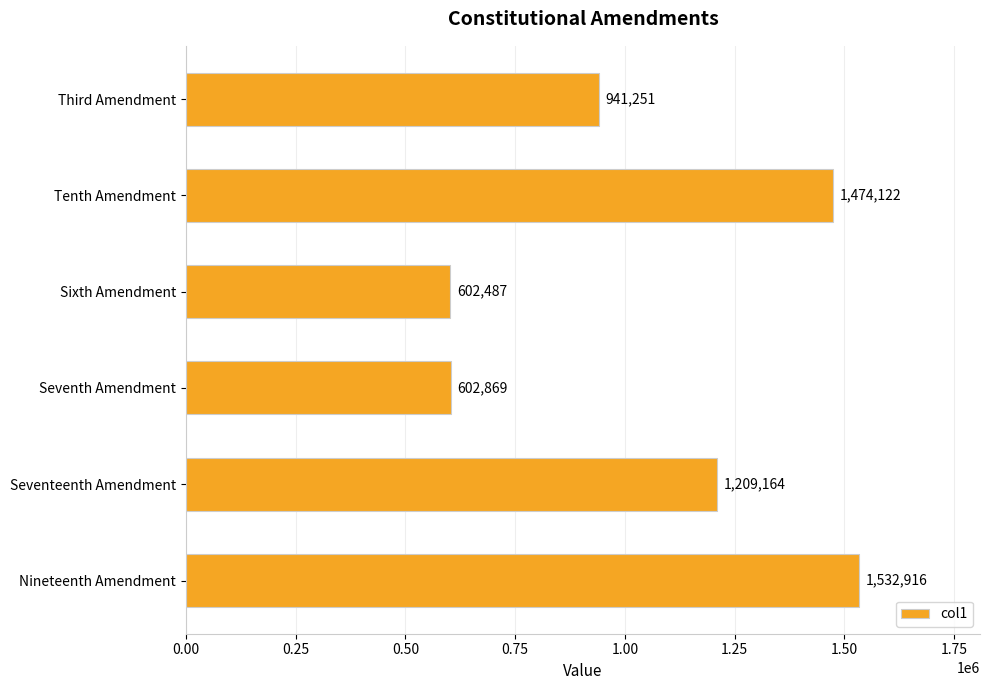

List the labels in order of value, smallest first.

Sixth Amendment, Seventh Amendment, Third Amendment, Seventeenth Amendment, Tenth Amendment, Nineteenth Amendment